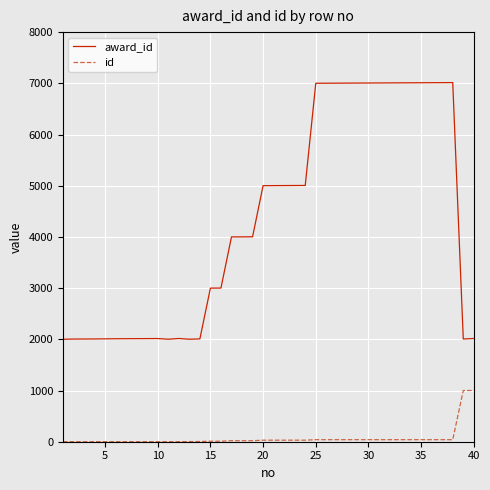

True or false: id and award_id intersect in this chart.

False